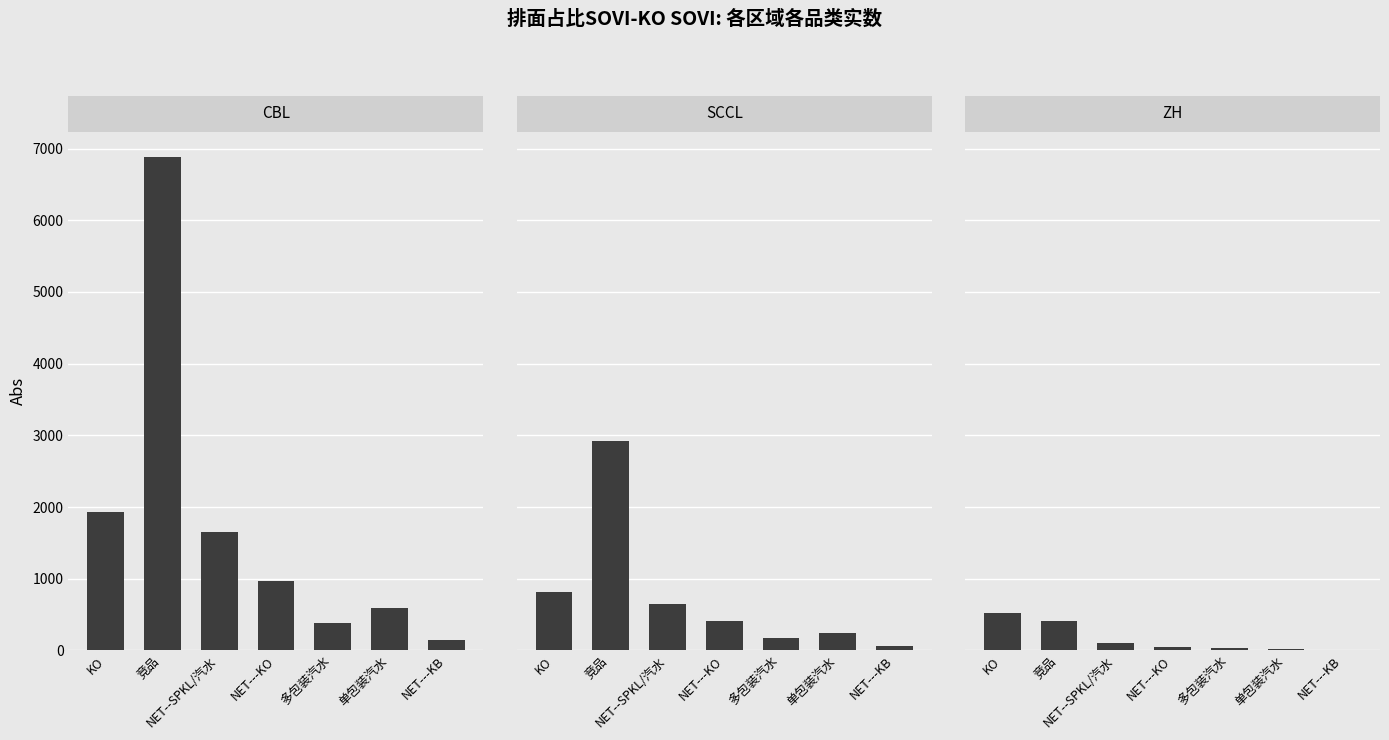

Where does the SCCL series first go above 413?

KO